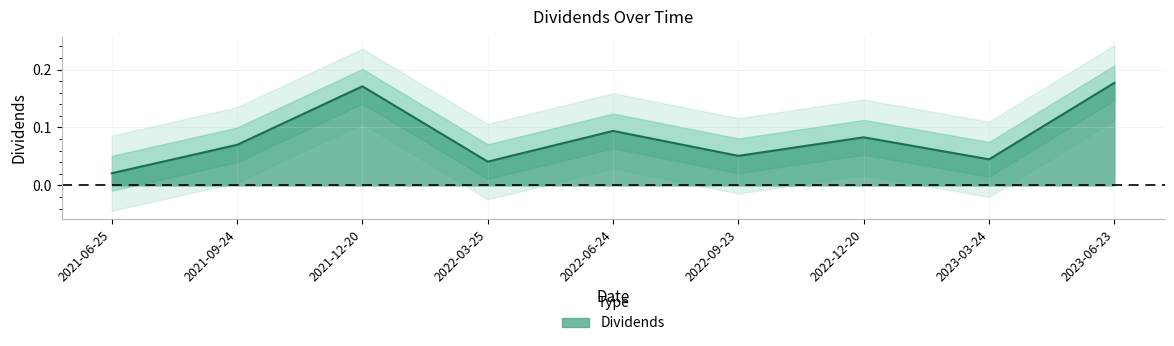

List the labels in order of value, largest first.

2023-06-23, 2021-12-20, 2022-06-24, 2022-12-20, 2021-09-24, 2022-09-23, 2023-03-24, 2022-03-25, 2021-06-25